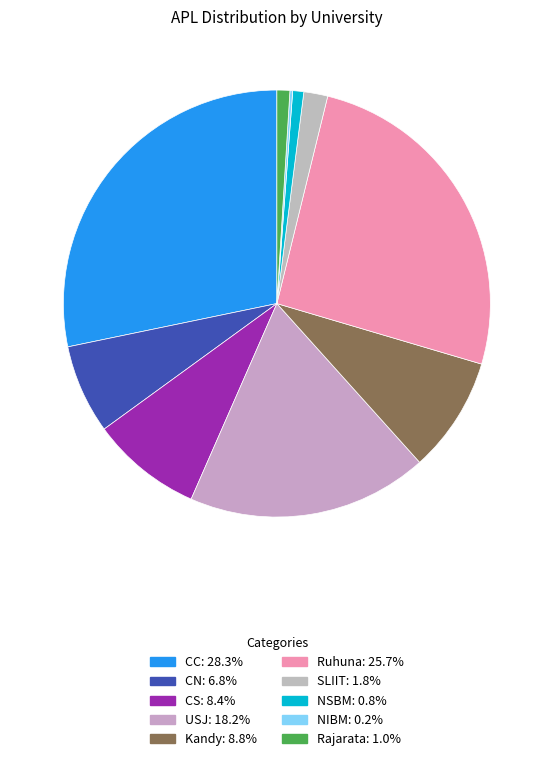

Does NSBM account for over 50% of the chart?

No